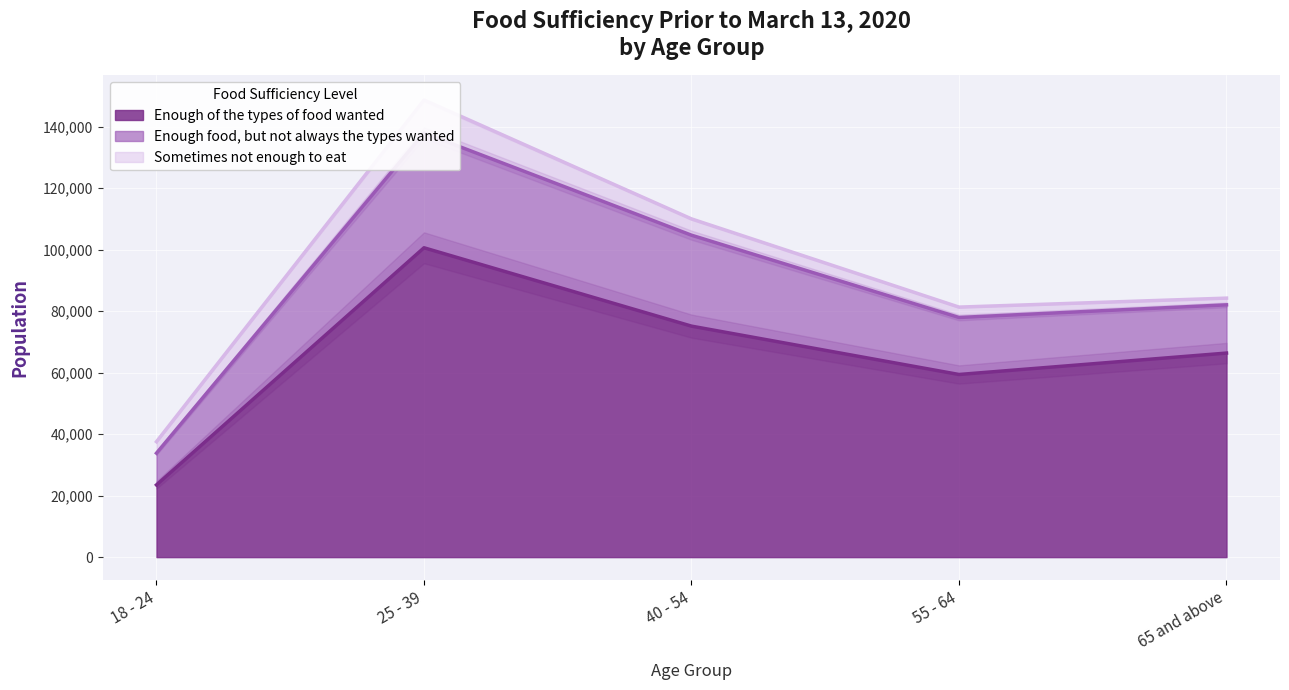

At which label does Enough of the types of food wanted reach its minimum?

18 - 24